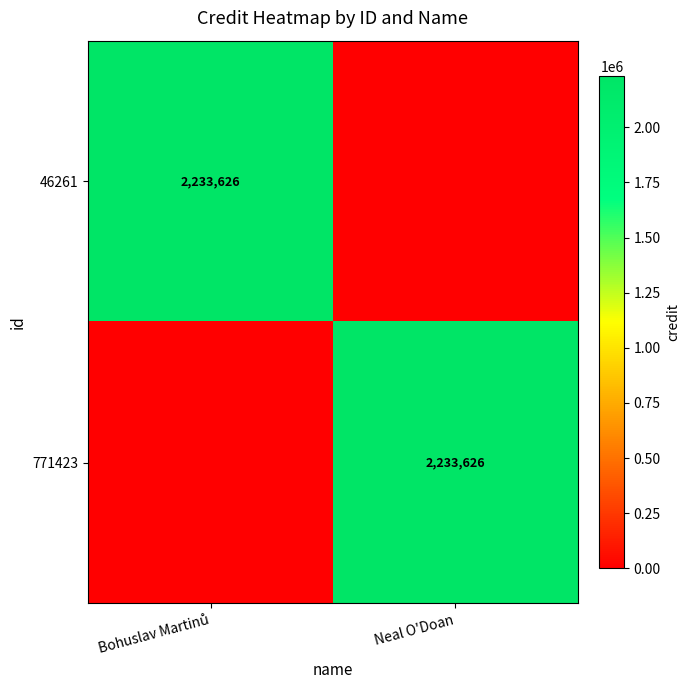

The 771423 series shows 2233626 at Neal O'Doan. True or false?

True